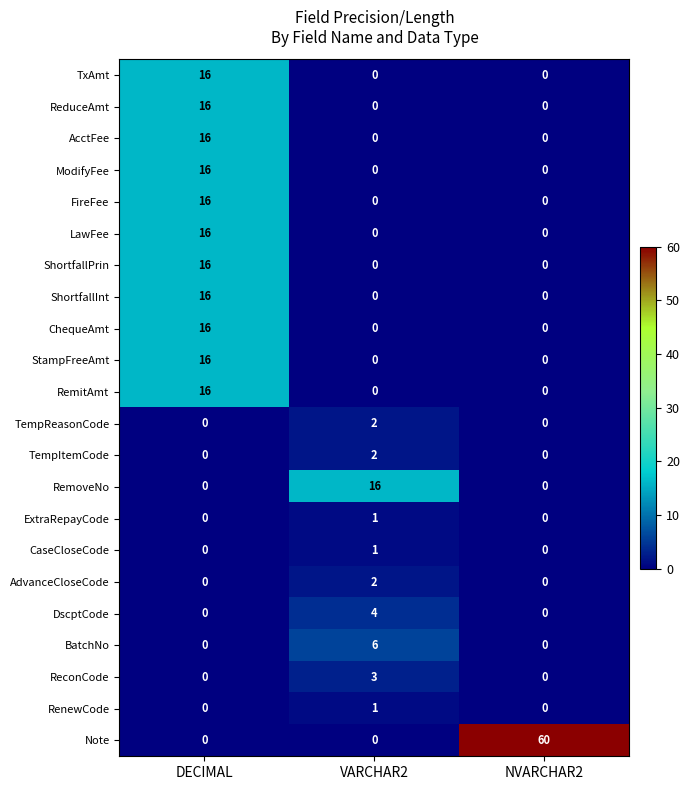

How many data points in RenewCode are above 0?

1